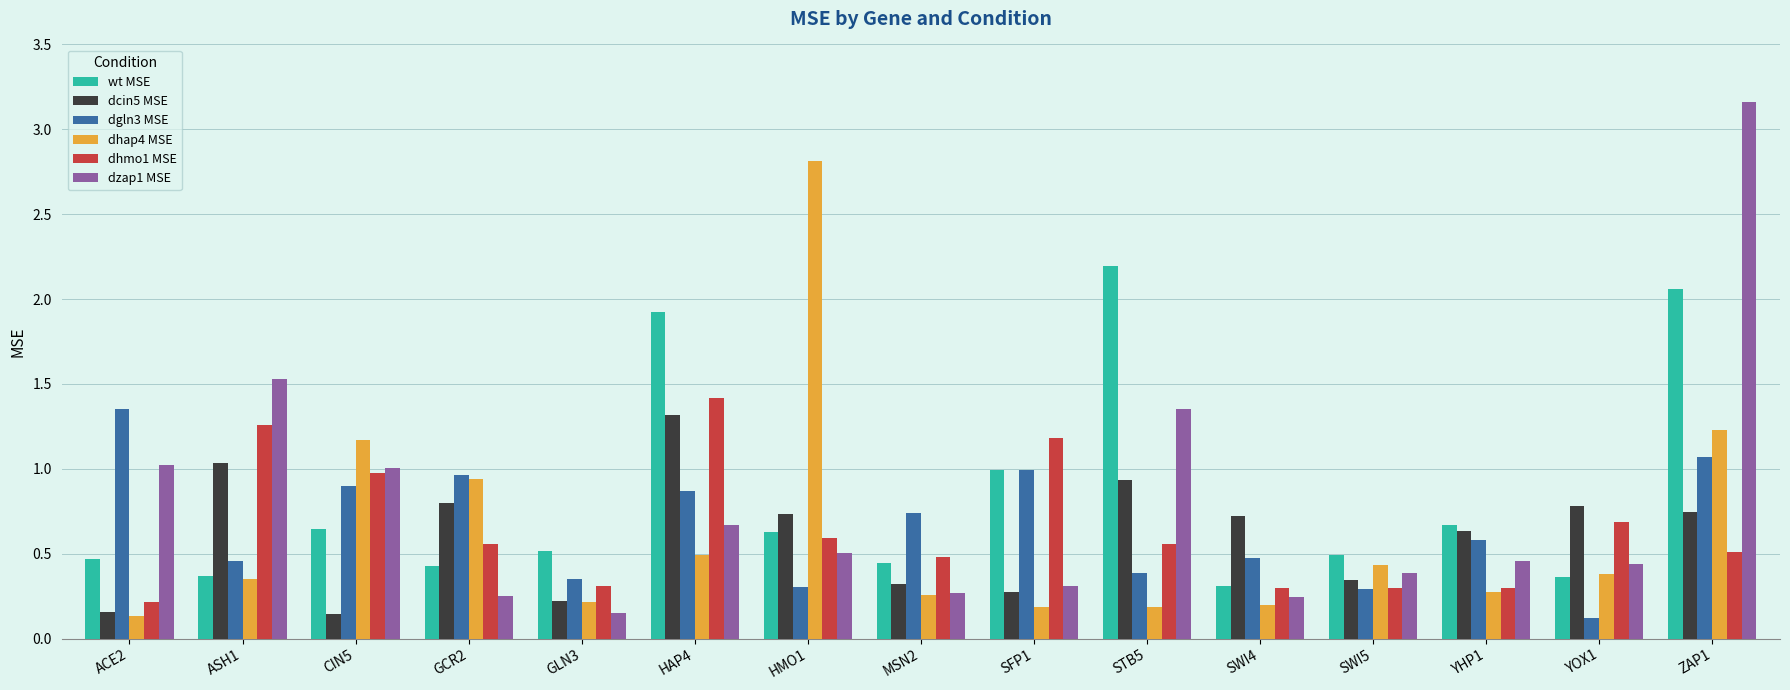

Which series changed the most between GCR2 and STB5?

wt MSE